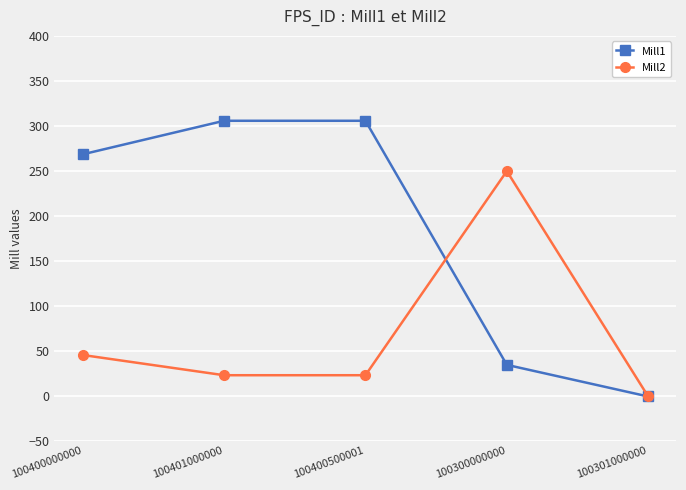

What is the difference between the Mill1 values at 100301000000 and 100400500001?

306.6